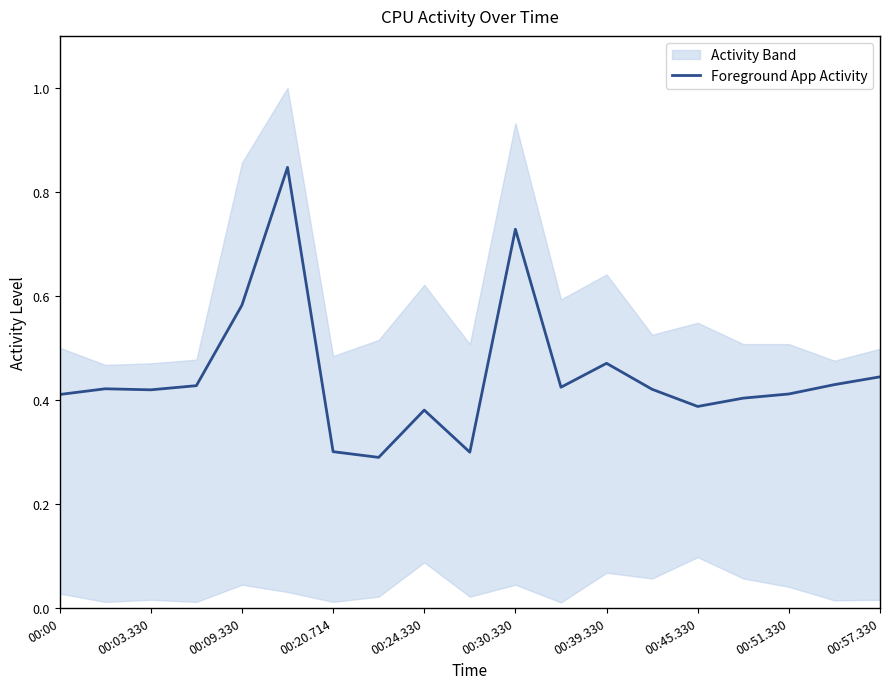

How many values are between 0 and 1?

19